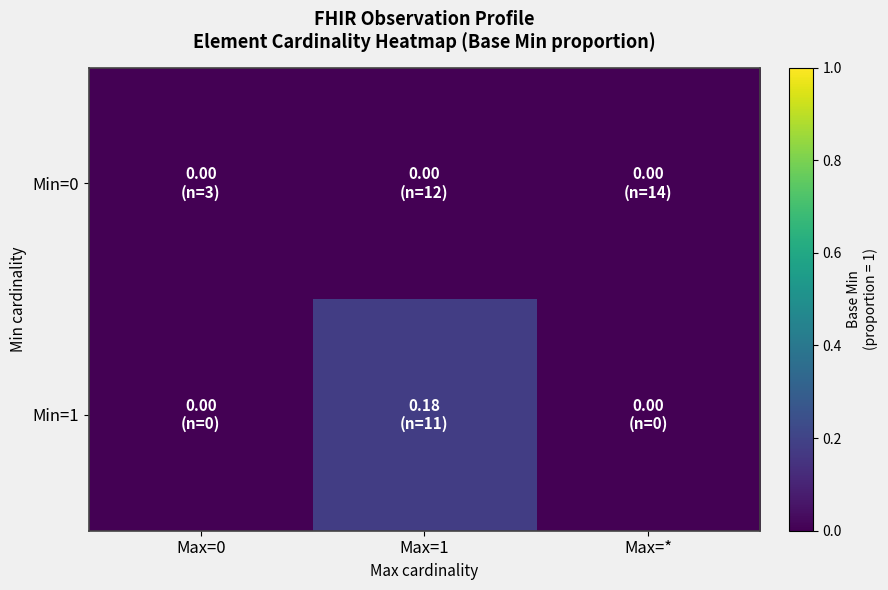

Reading left to right, list all the values displayed in this chart.

Min=0: Max=0=0.0	Max=1=0.0	Max=*=0.0
Min=1: Max=0=0.0	Max=1=0.2	Max=*=0.0